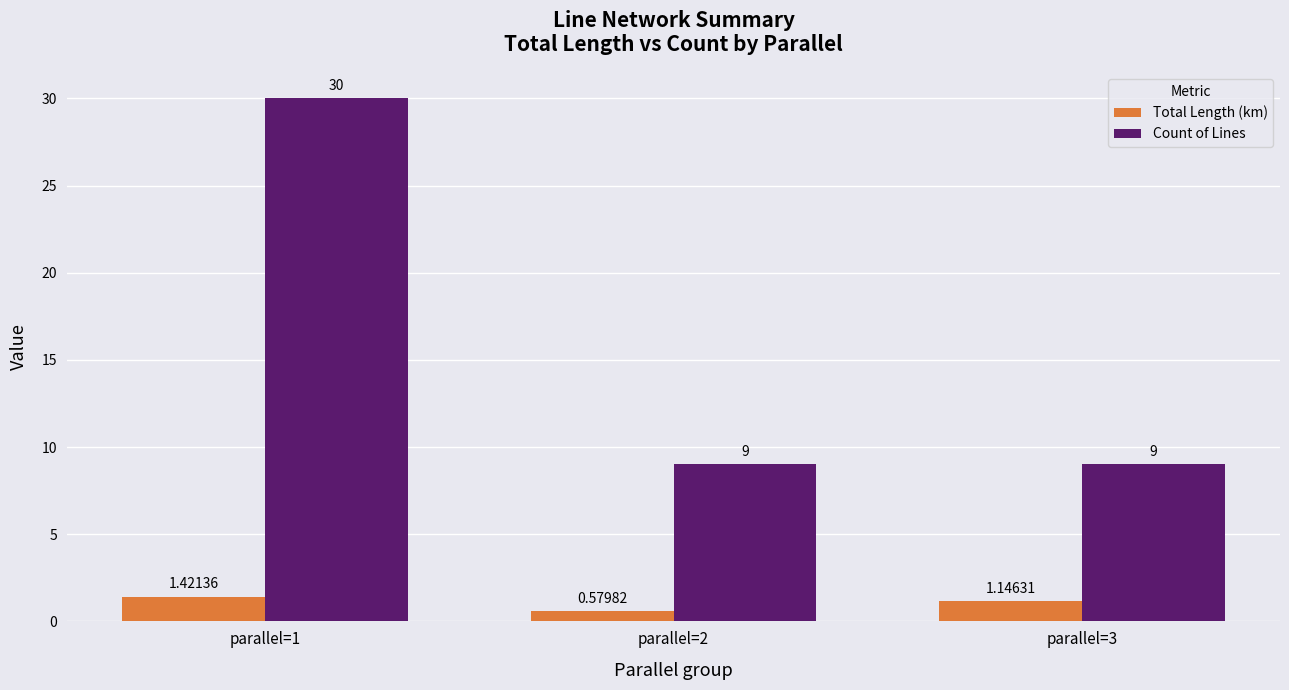

What is the sum of the Count of Lines values at parallel=2 and parallel=3?

18.0